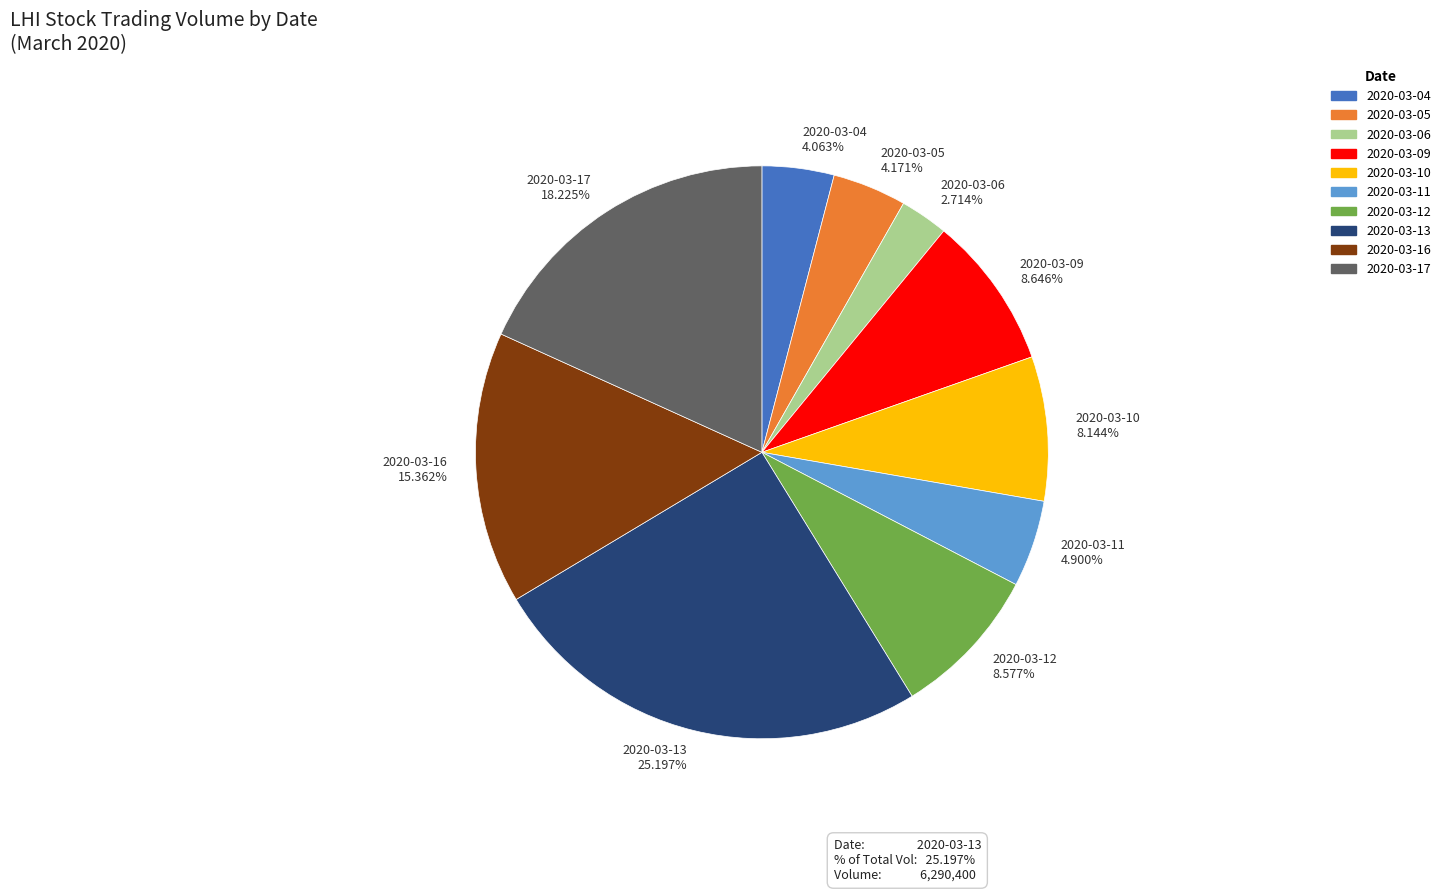

Count the number of slices in the pie.

10